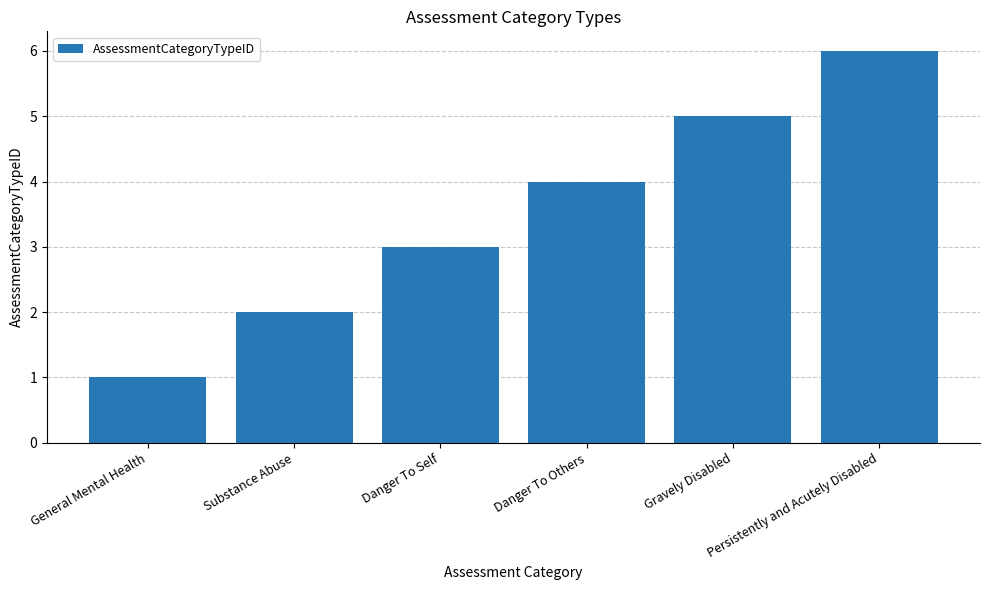

The chart shows a value of 4 at Danger To Others. True or false?

True